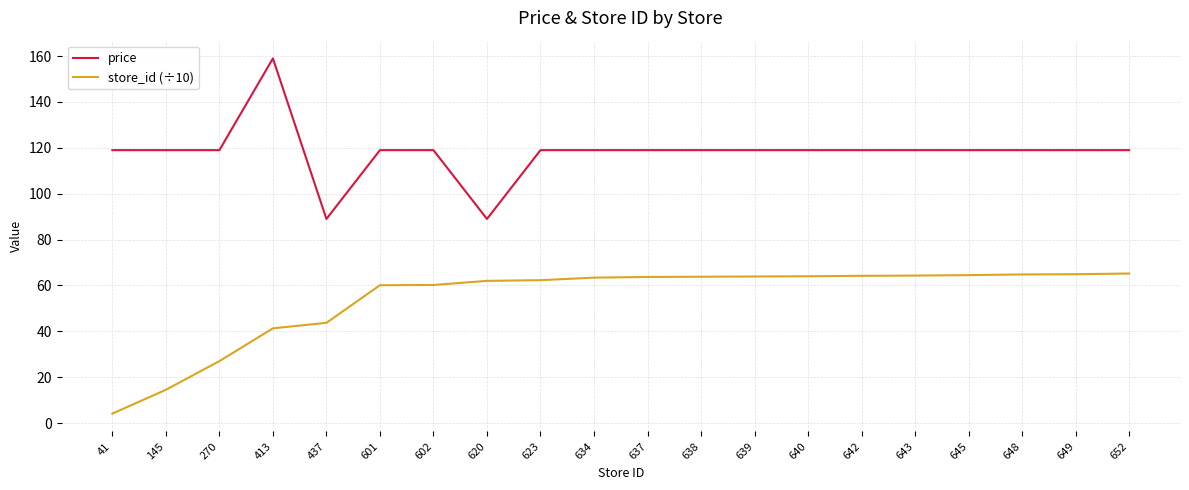

The store_id (÷10) series shows 64.5 at 645. True or false?

True